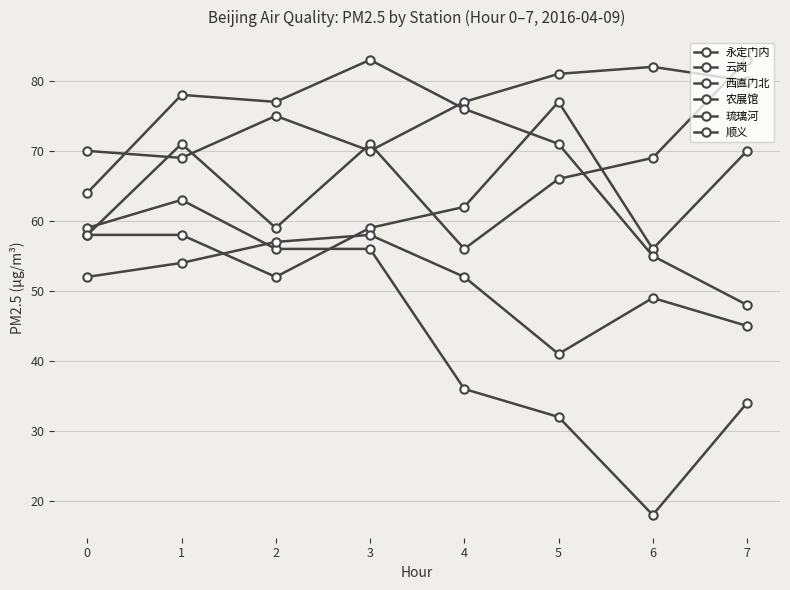

How many values in the 农展馆 series are below 59?

4